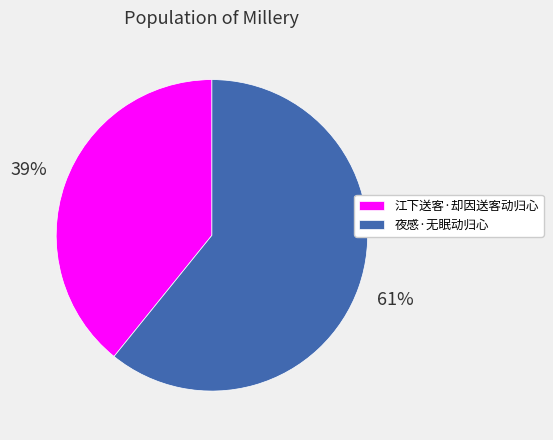

What percentage is the 夜感·无眠动归心 slice, to the nearest percent?

61%